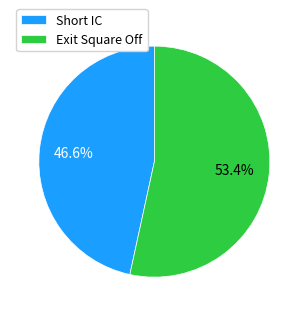

Is the sum of Short IC and Exit Square Off greater than half?

Yes